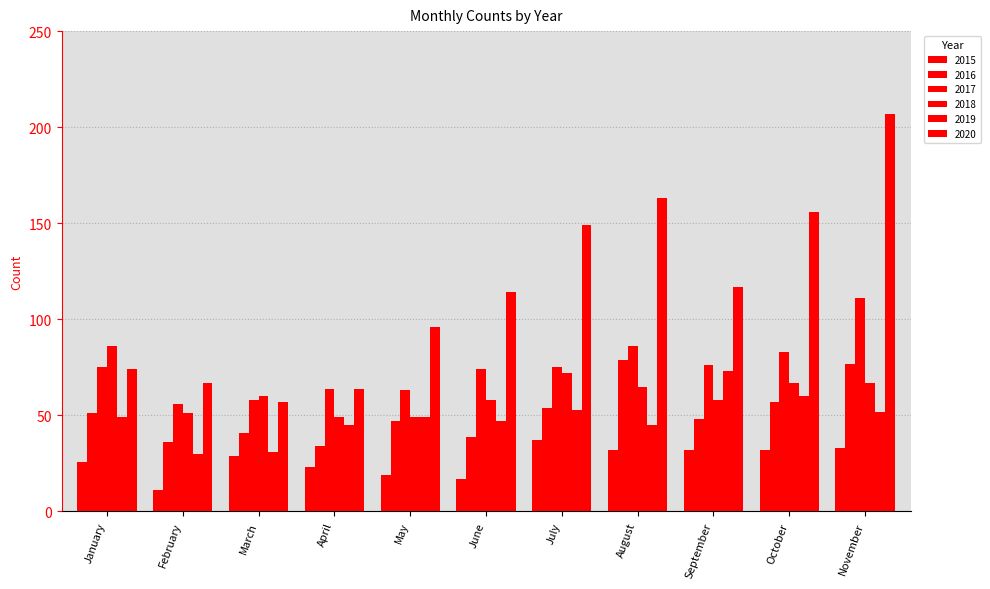

Does the chart contain stacked bars?

No